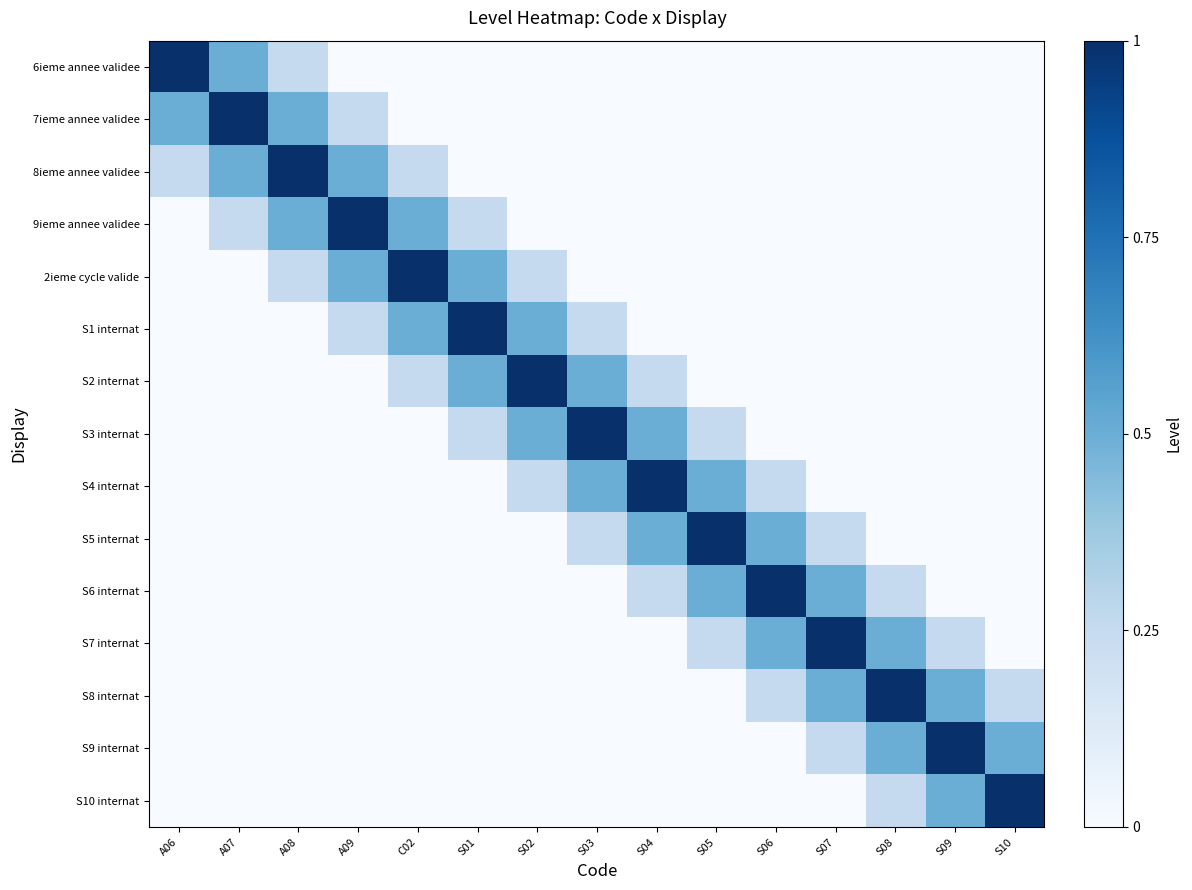

List the series in order of their peak value, lowest first.

6ieme annee validee, 7ieme annee validee, 8ieme annee validee, 9ieme annee validee, 2ieme cycle valide, S1 internat, S2 internat, S3 internat, S4 internat, S5 internat, S6 internat, S7 internat, S8 internat, S9 internat, S10 internat